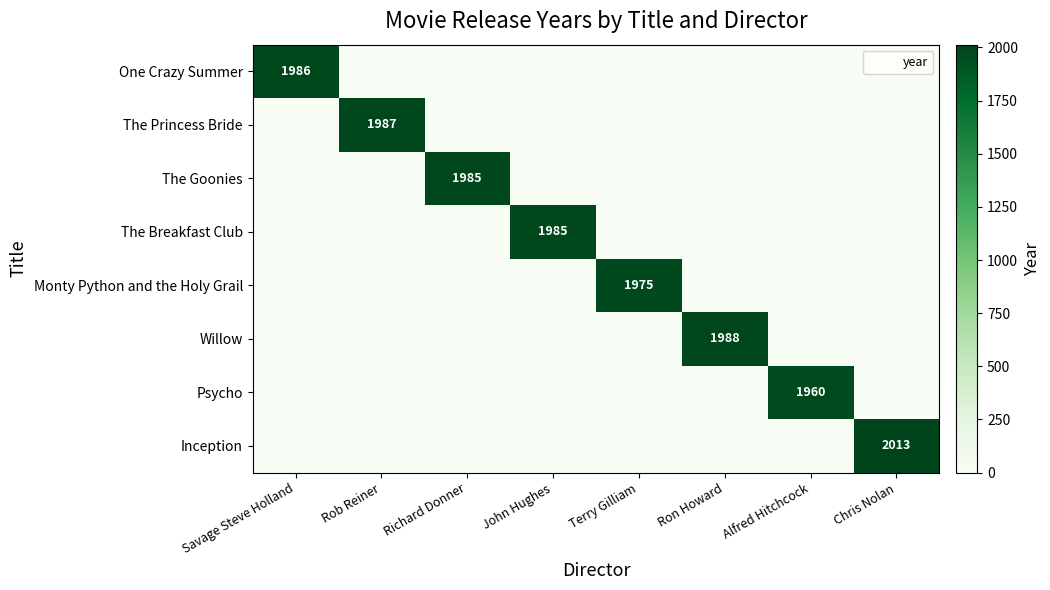

The Inception series shows 1141 at Terry Gilliam. True or false?

False